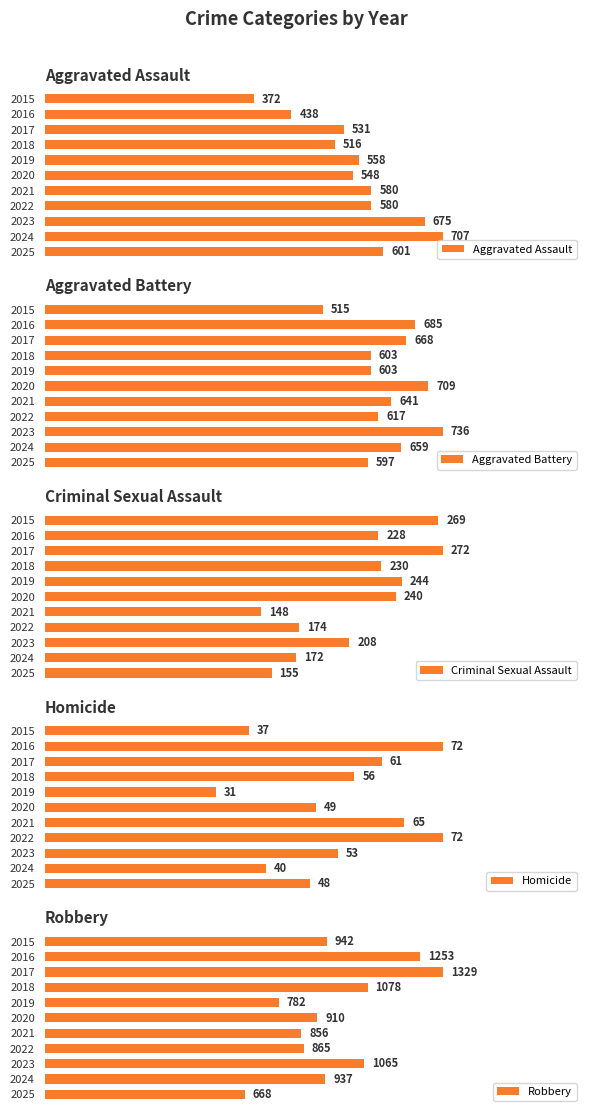

List the labels in order of Criminal Sexual Assault value, largest first.

2017, 2015, 2019, 2020, 2018, 2016, 2023, 2022, 2024, 2025, 2021